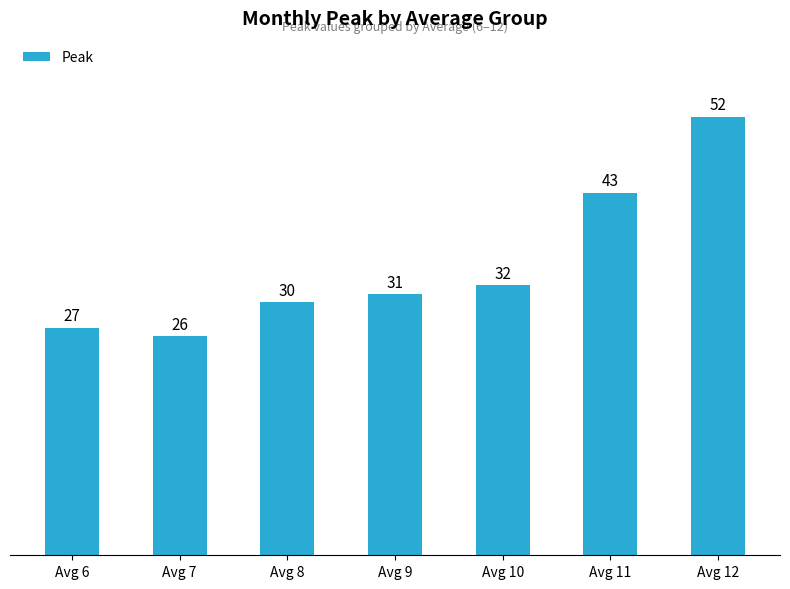

How many data points does each series have?

7